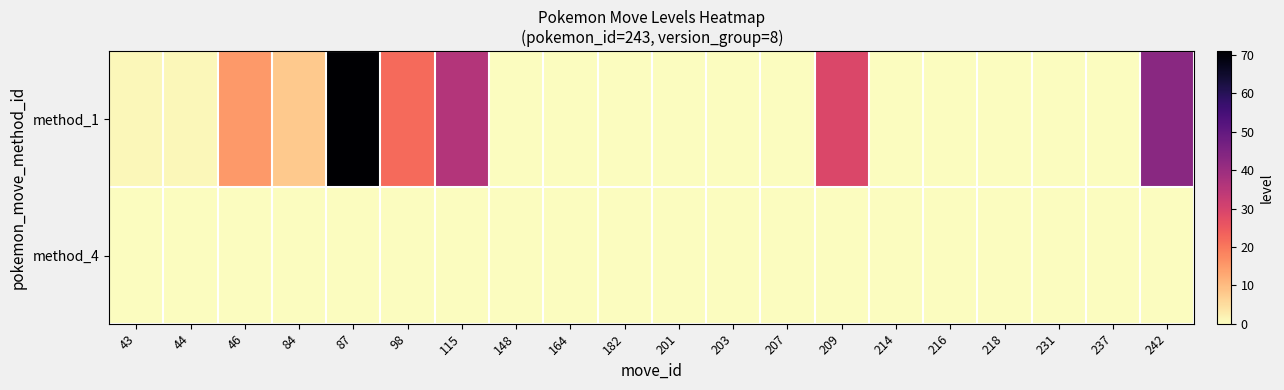

Reading right to left, extract all data points from this chart.

method_1: 242=43	237=0	231=0	218=0	216=0	214=0	209=29	207=0	203=0	201=0	182=0	164=0	148=0	115=36	98=22	87=71	84=8	46=15	44=1	43=1
method_4: 242=0	237=0	231=0	218=0	216=0	214=0	209=0	207=0	203=0	201=0	182=0	164=0	148=0	115=0	98=0	87=0	84=0	46=0	44=0	43=0